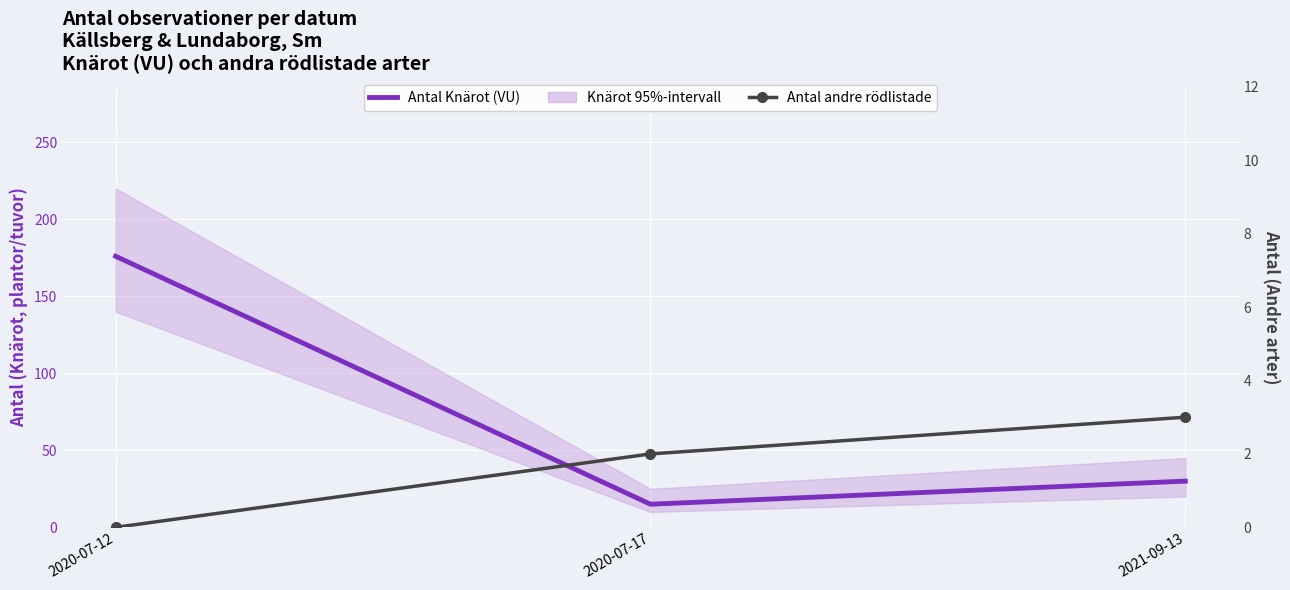

At how many categories does at least one series exceed 137?

1